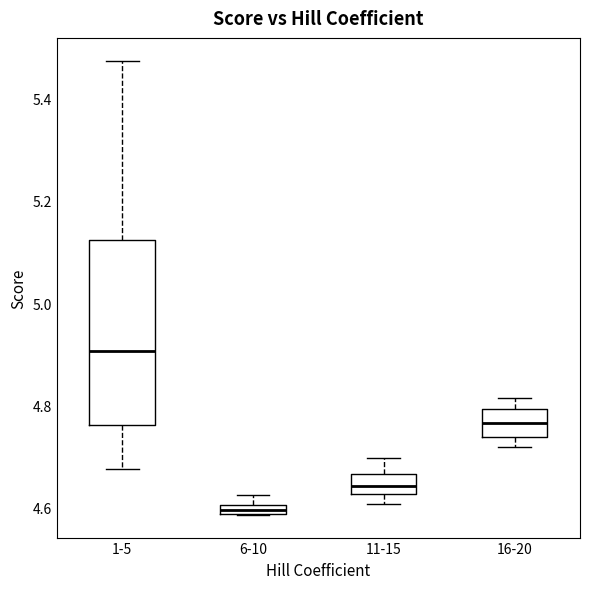

Which box has the highest median line?

1-5